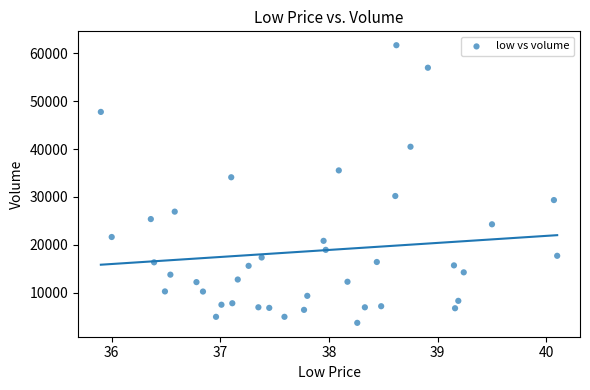

What Y value in the scatter plot is closest to 32696?

34109.5